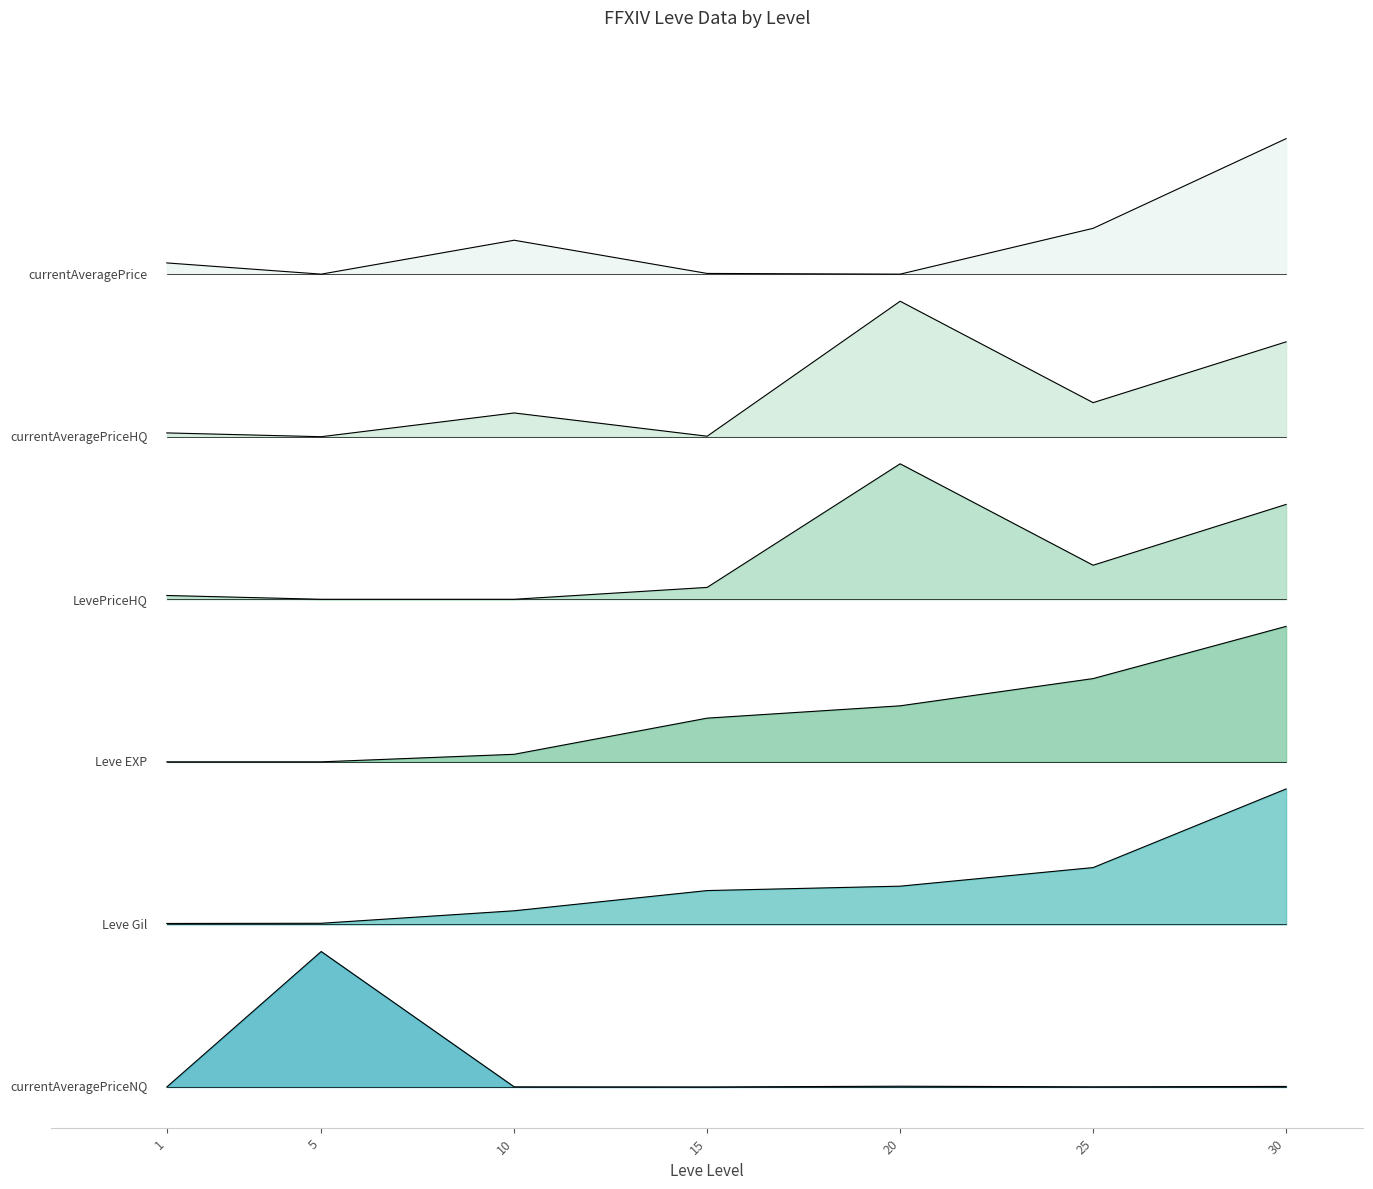

Count the number of data series in this chart.

6